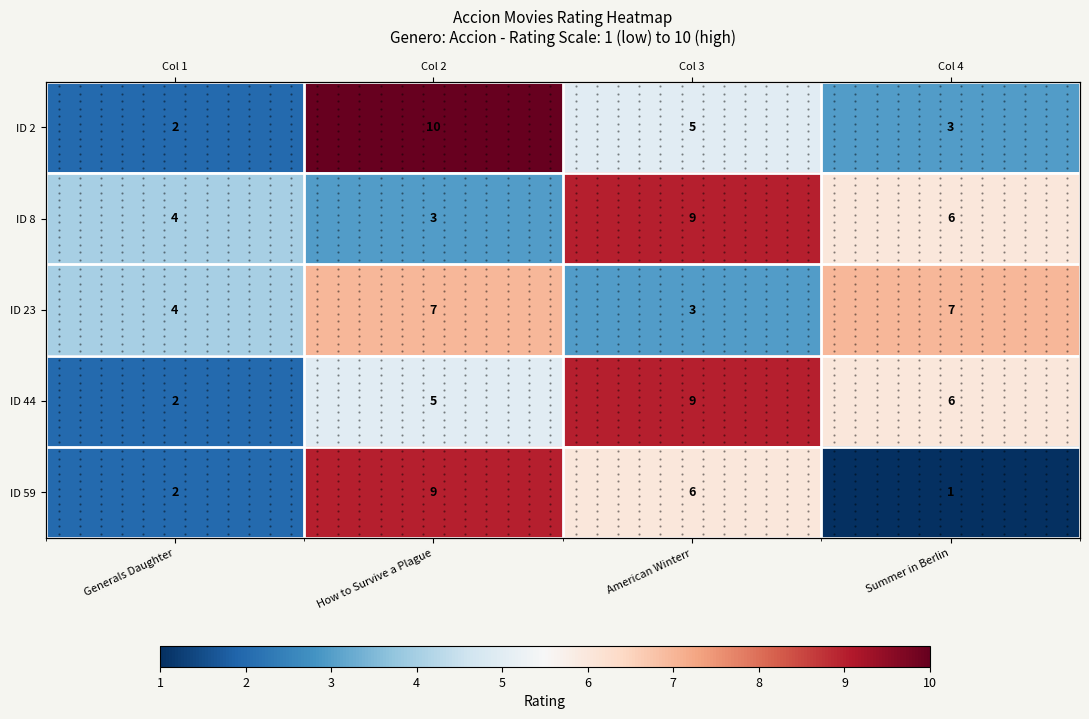

At which label does ID 44 reach its peak?

American Winterr